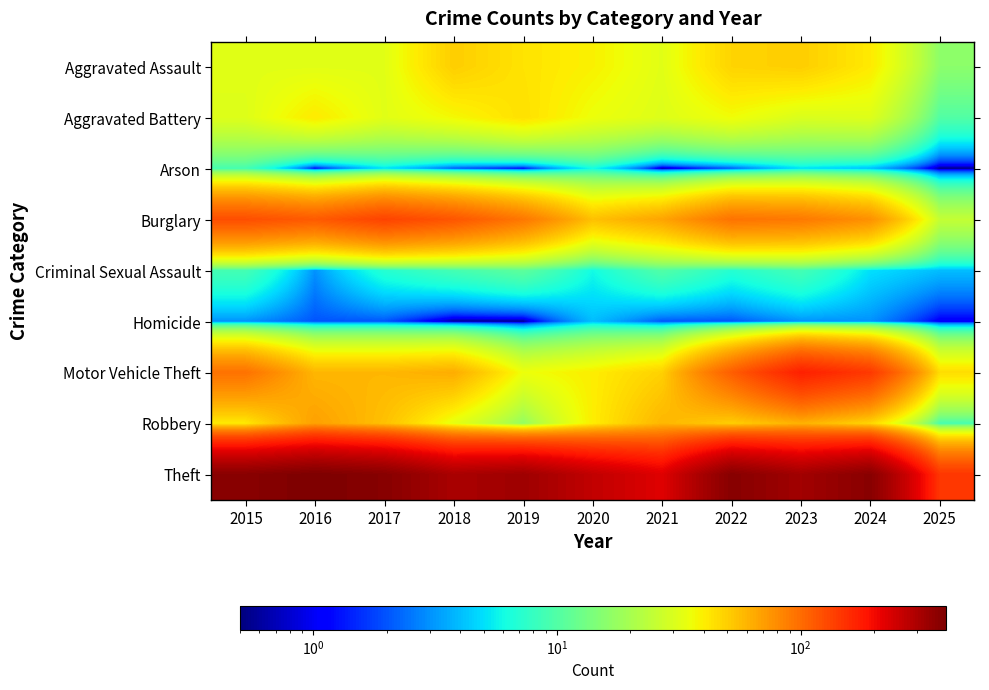

At which category is the sum across all series the highest?

2023